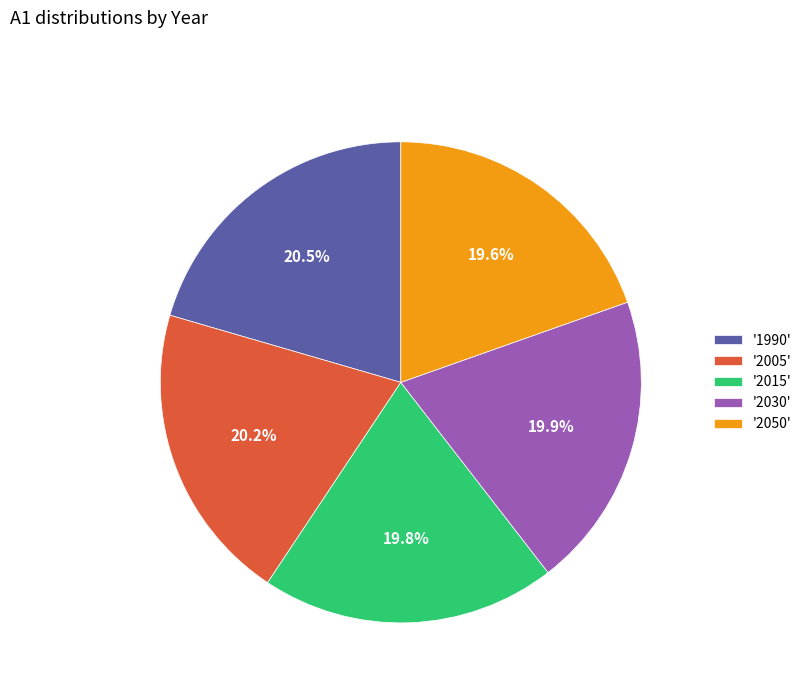

What percentage is NOT represented by '2005'?

79.8%